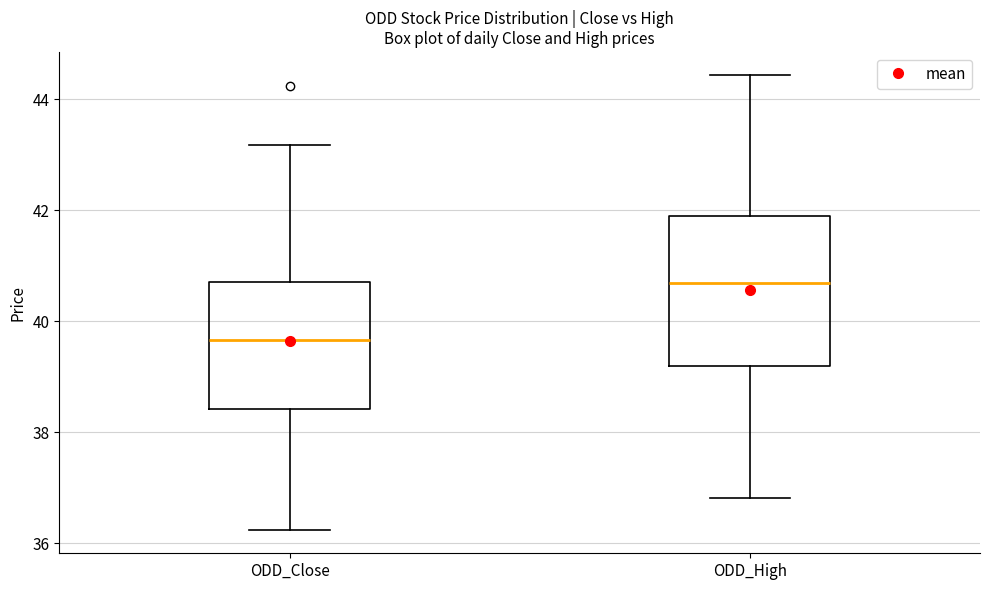

Reading left to right, read every box against the y-axis: the position of its median line, the range the box covers, and the ends of its whiskers. The values are not printed on the chart, so give them approximately, as read against the axis.

ODD_Close: median 39.6, box 38.4 to 40.8, whiskers 36.2 to 43.2
ODD_High: median 40.6, box 39.2 to 41.8, whiskers 36.8 to 44.4